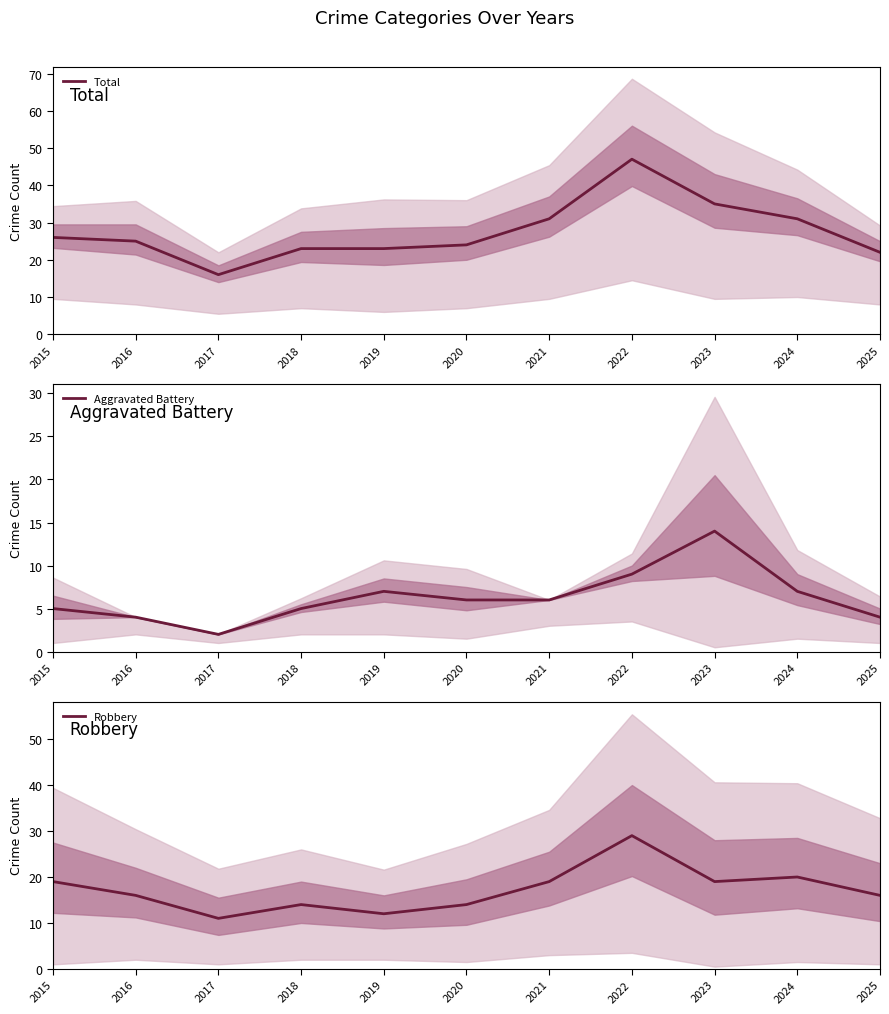

Reading left to right, transcribe all the data shown in this chart.

Total: 26	25	16	23	23	24	31	47	35	31	22
Aggravated Battery: 5	4	2	5	7	6	6	9	14	7	4
Robbery: 19	16	11	14	12	14	19	29	19	20	16